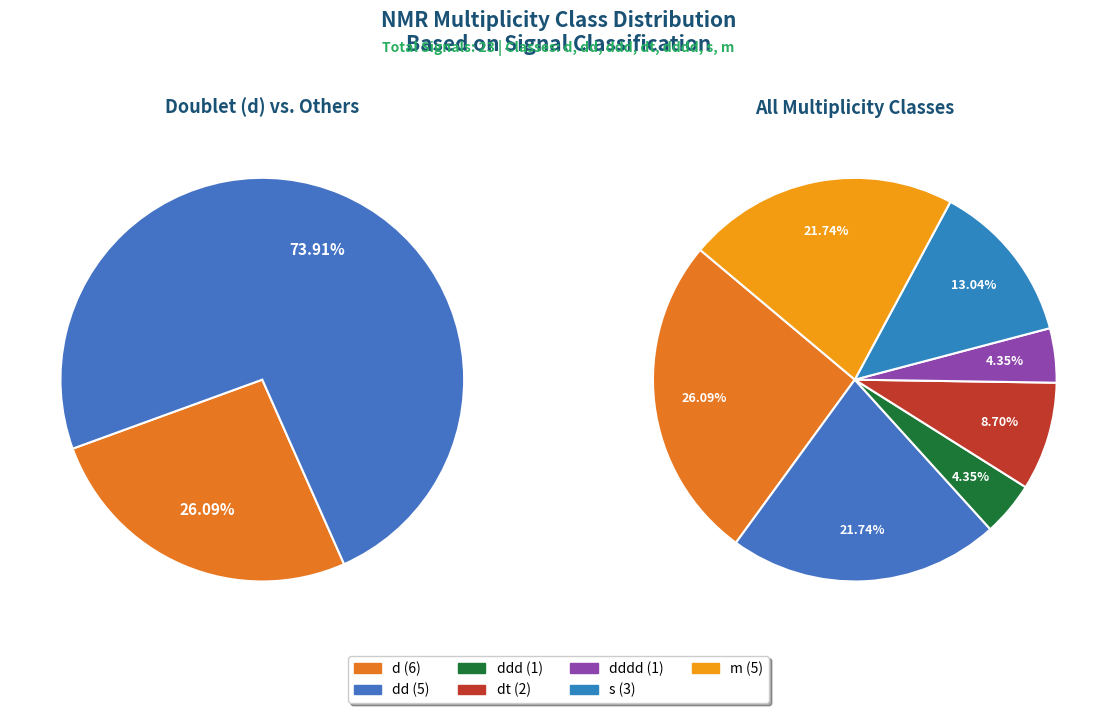

Is the sum of dt and s greater than half?

No